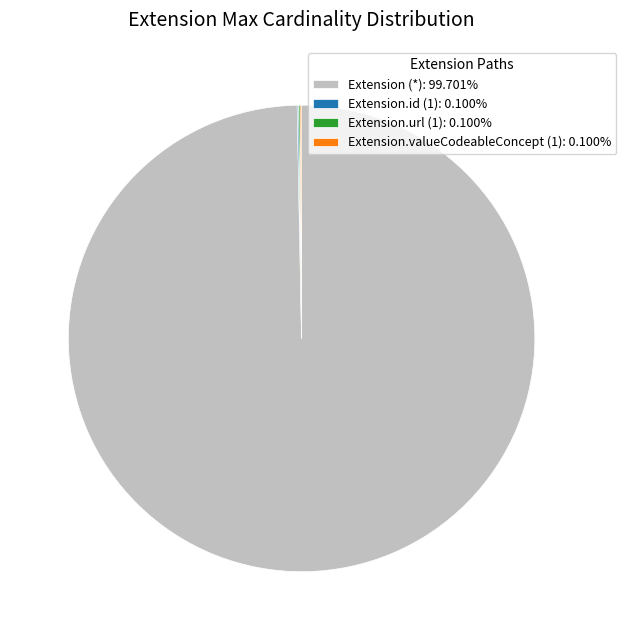

Is there any slice that represents more than half of the pie?

Yes